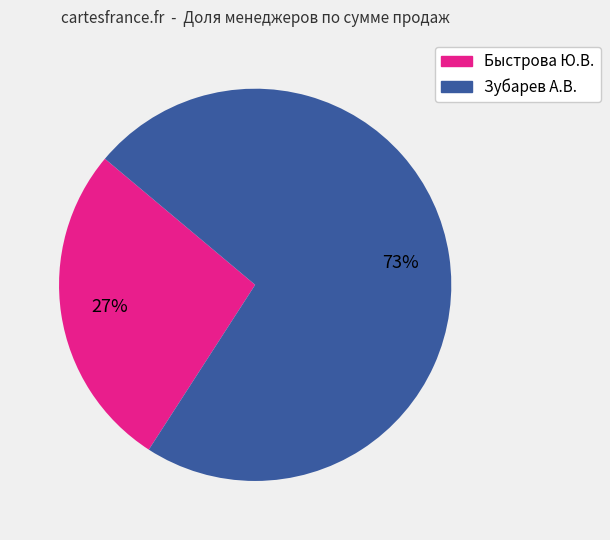

Which slice is the largest?

Зубарев А.В.